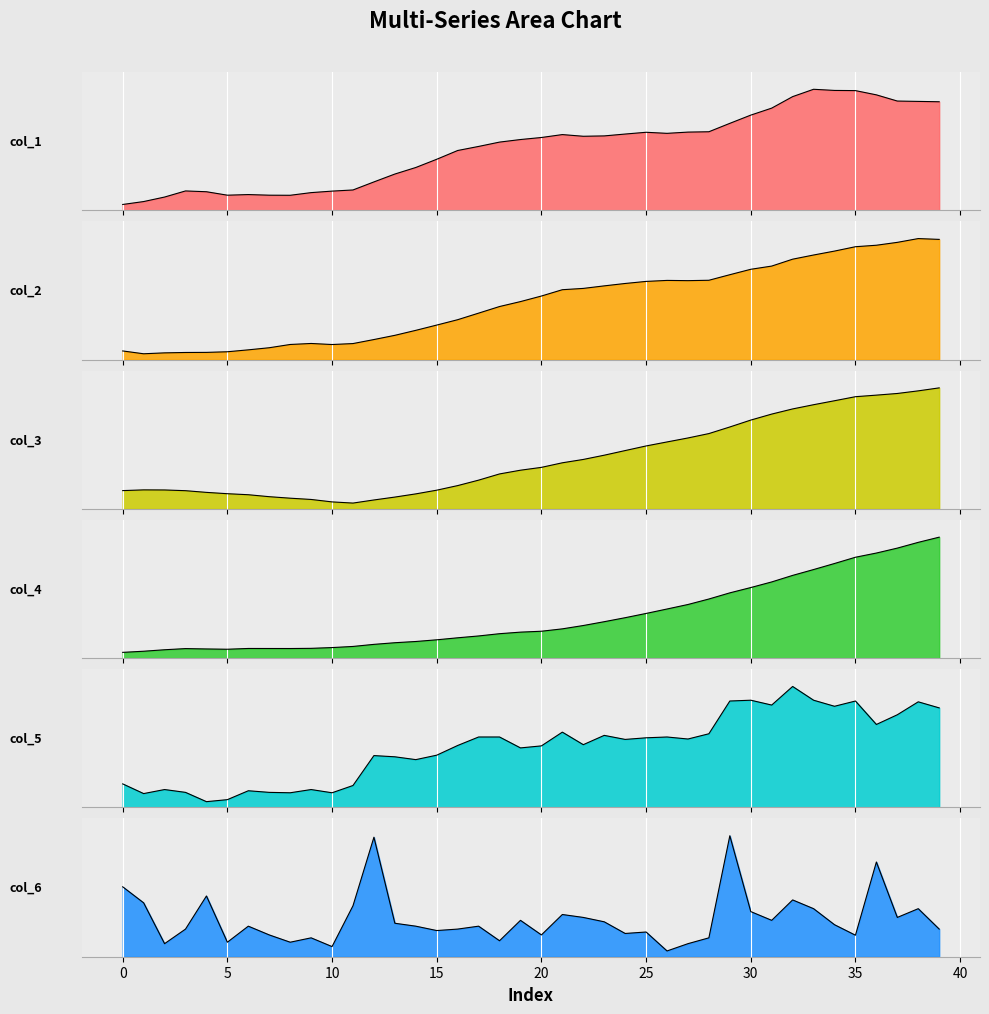

How many lines are shown in the chart?

6